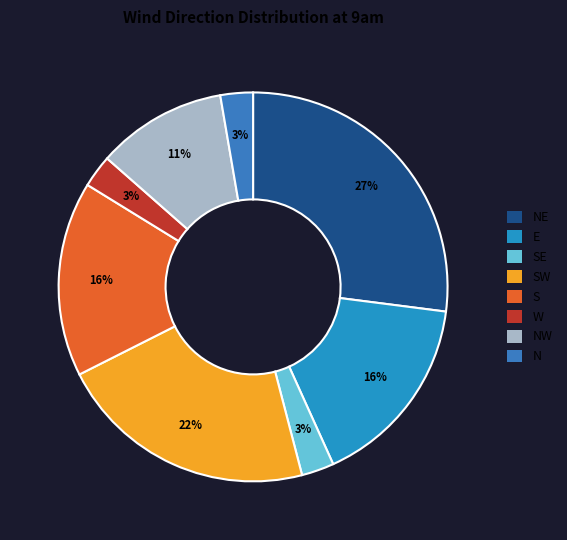

Is there any slice that represents more than half of the pie?

No